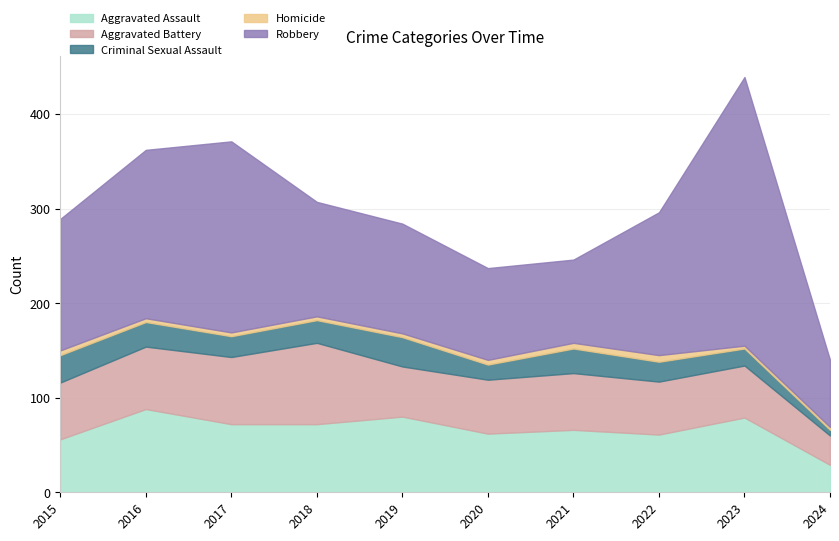

Rank the series by their maximum value, from lowest to highest.

Homicide, Criminal Sexual Assault, Aggravated Battery, Aggravated Assault, Robbery